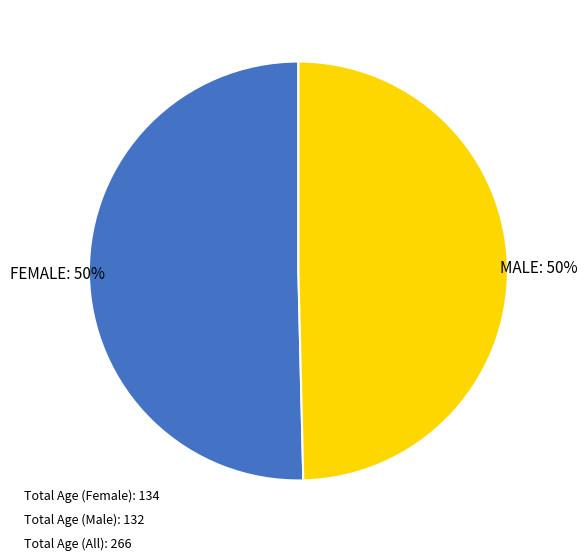

To the nearest percent, what is the average slice percentage?

50%